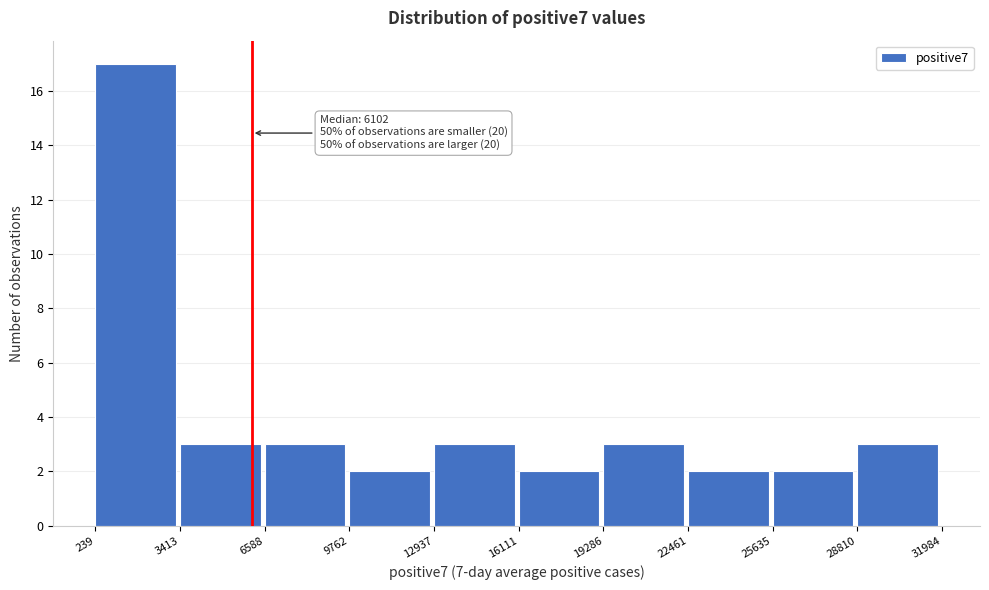

Over which range of the x-axis is the bar tallest?

239 to 3413